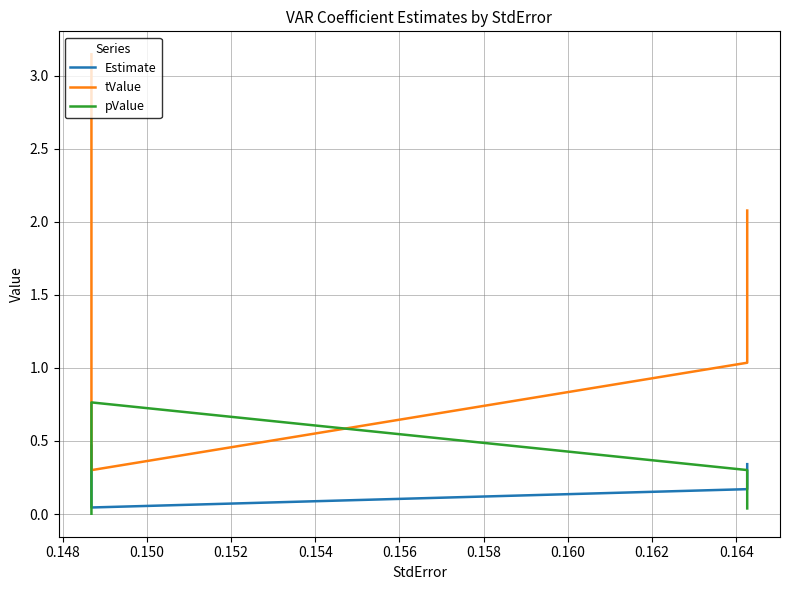

At which label does pValue reach its peak?

0.148